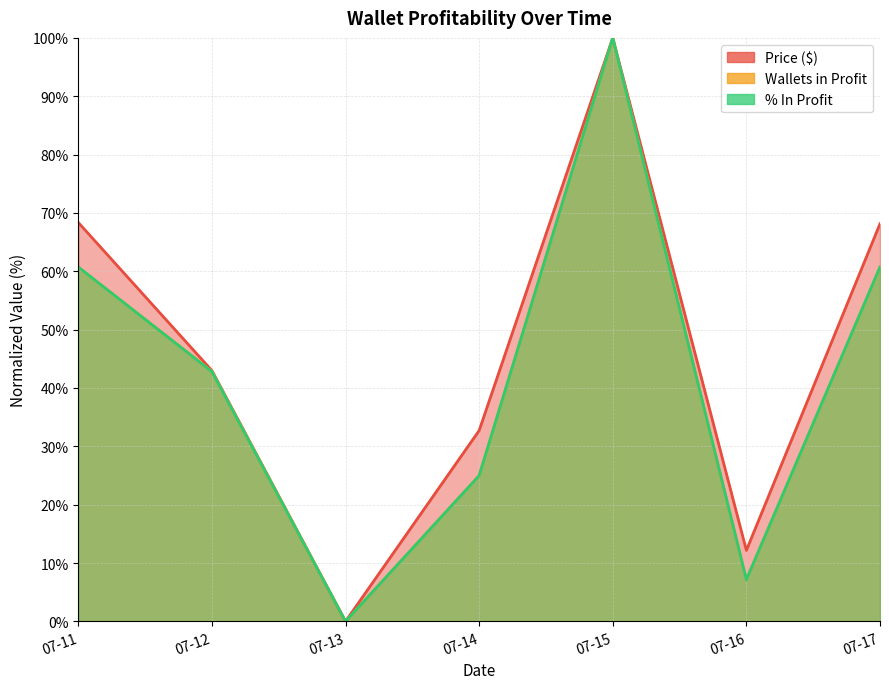

True or false: Price ($) (line) and % In Profit (line) cross at least once.

False